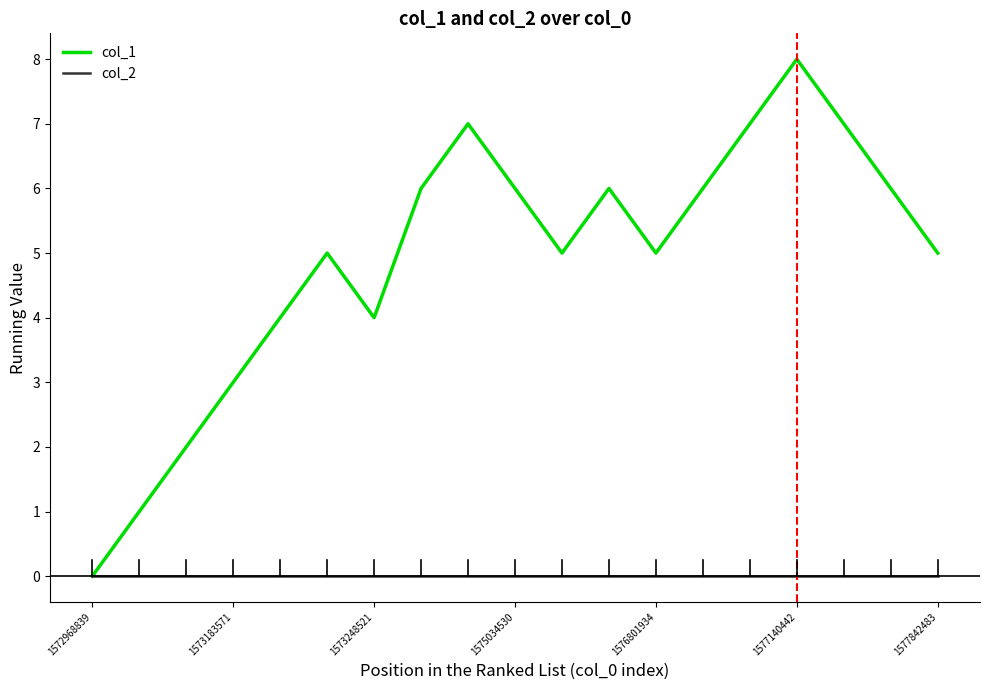

Which series has the largest total across all categories?

col_1